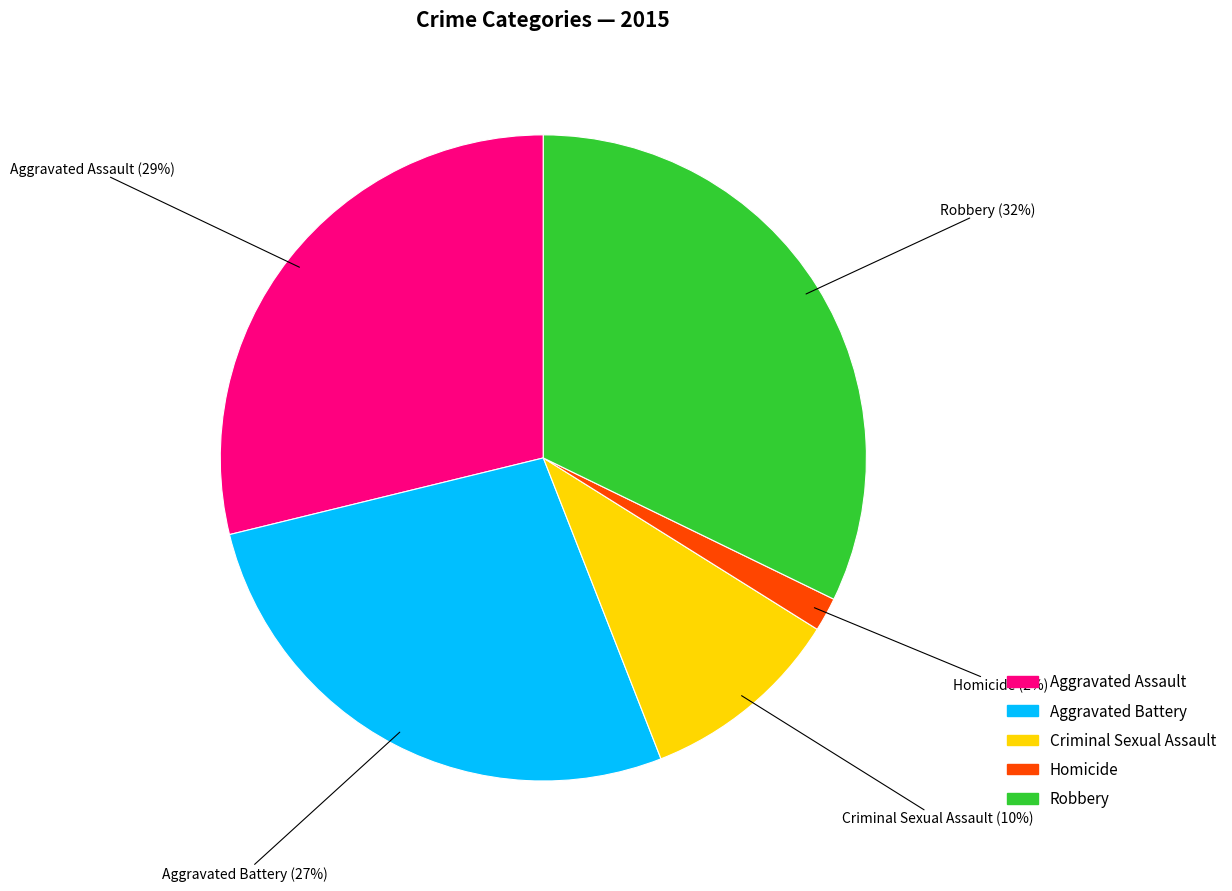

How many slices are in this pie chart?

5